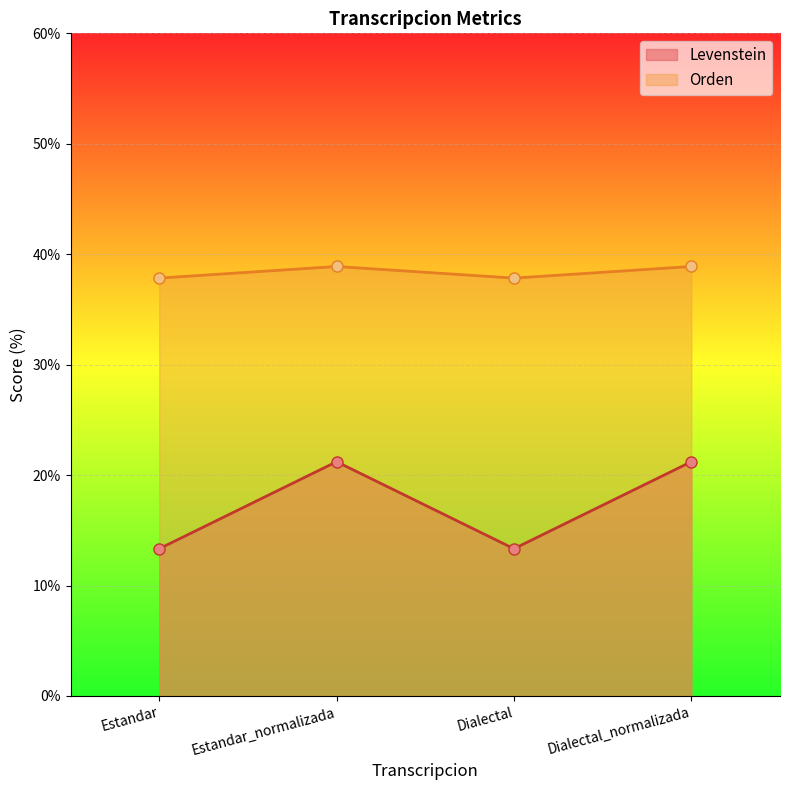

At which label is Levenstein closest to 17?

Estandar